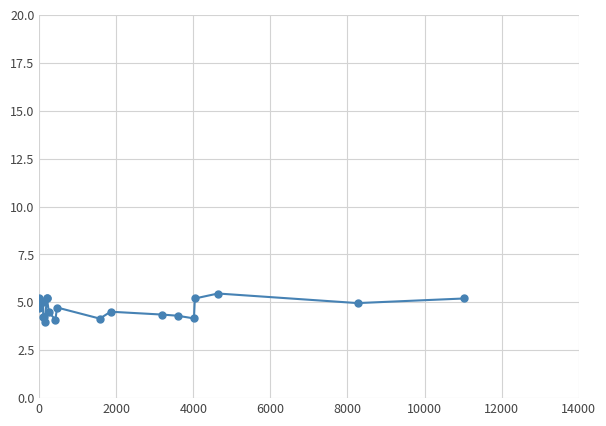

What is the difference between the maximum and minimum values?

1.5